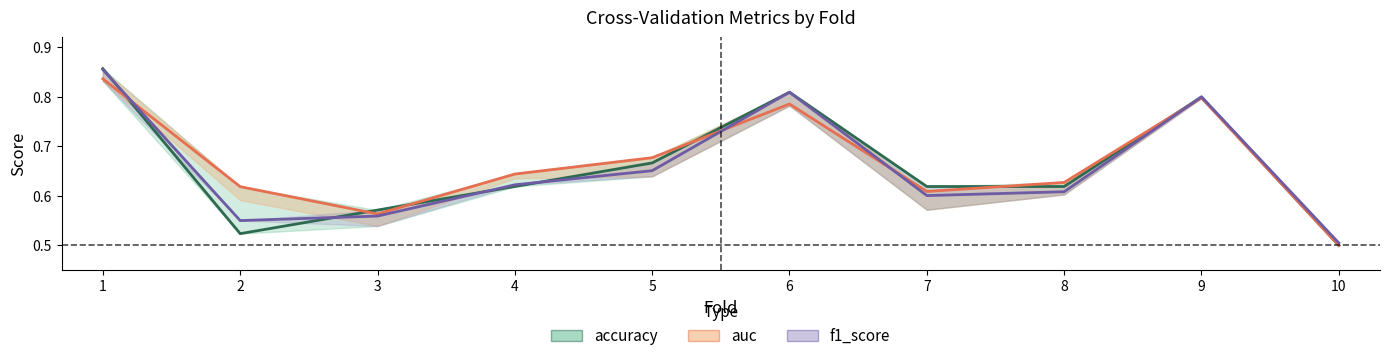

What is the sum of the accuracy values at 8 and 10?

1.1